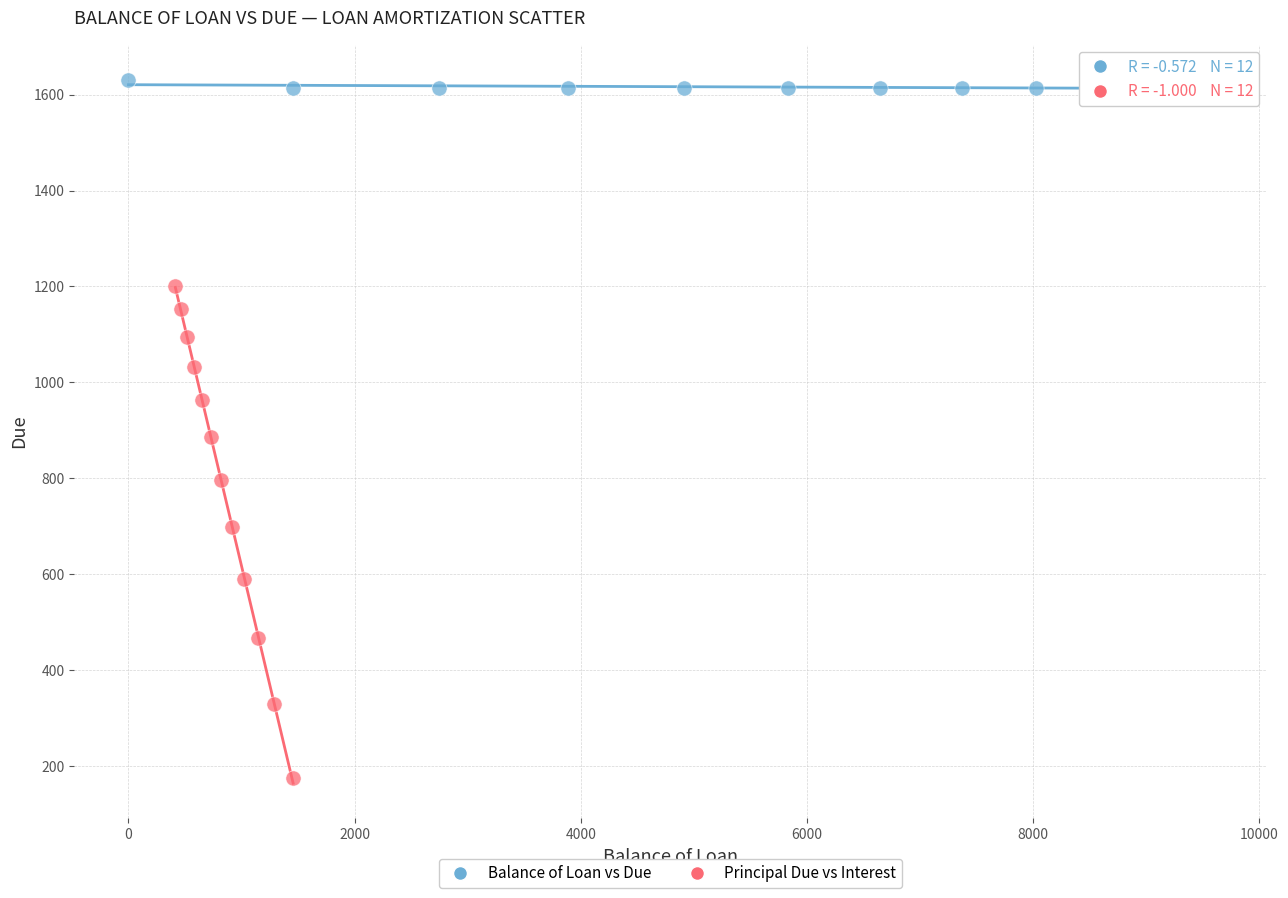

Which series has the largest Y range (max minus min)?

Principal Due vs Interest